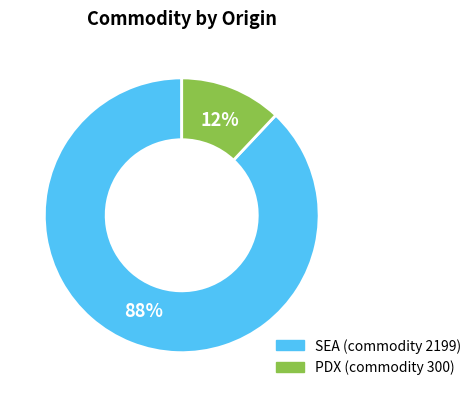

Between PDX and SEA, which is larger?

SEA